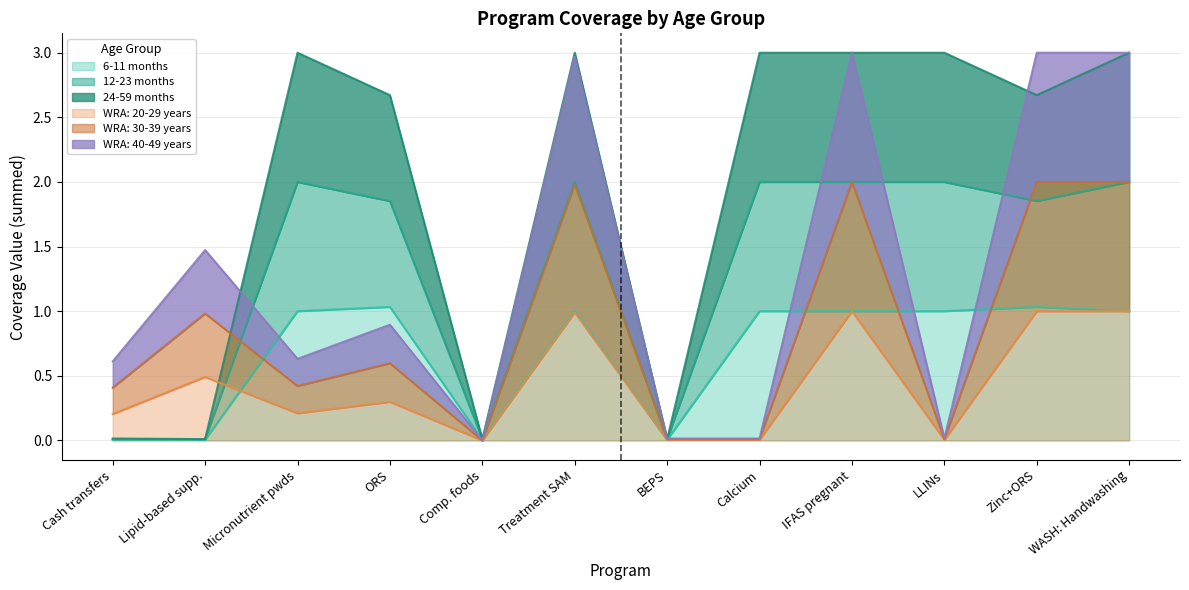

What is the highest value of the 6-11 months series?

1.0